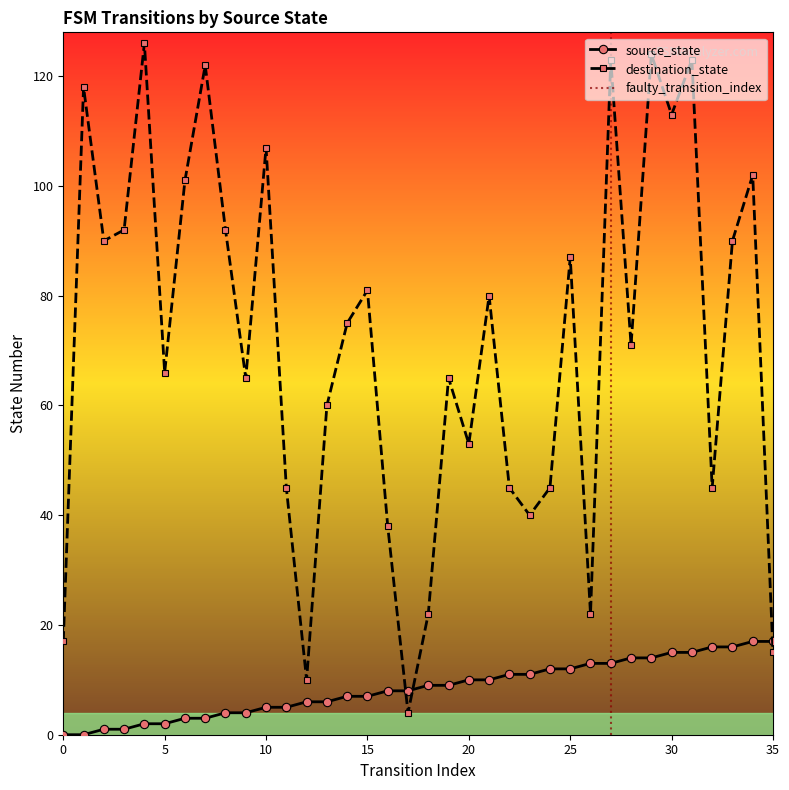

How many values in the destination_state series exceed 75?

17